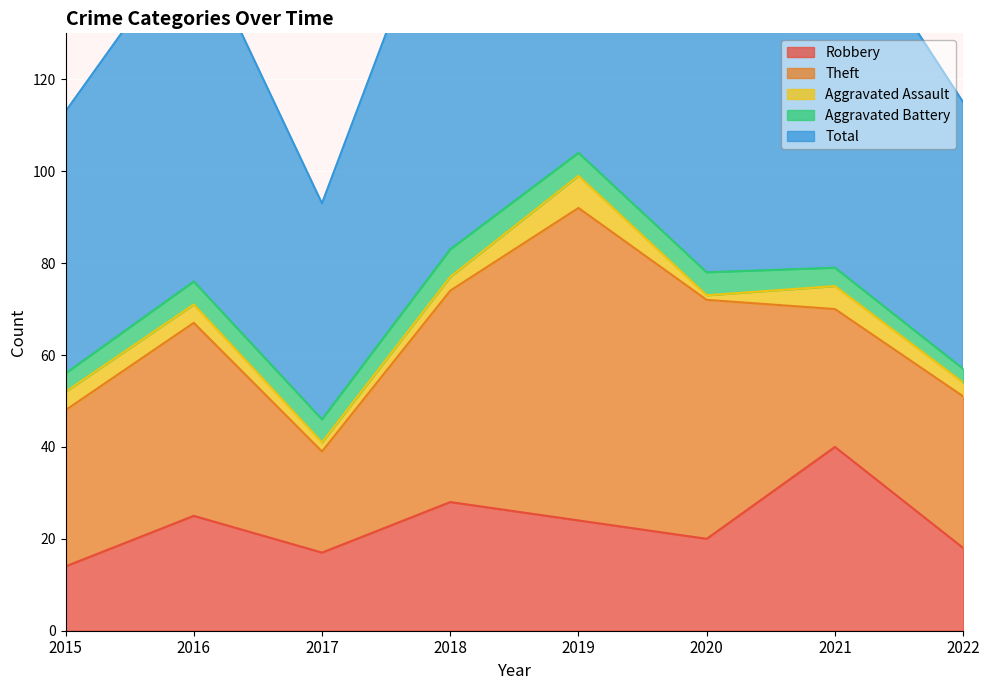

What is the difference between the Aggravated Battery values at 2016 and 2015?

1